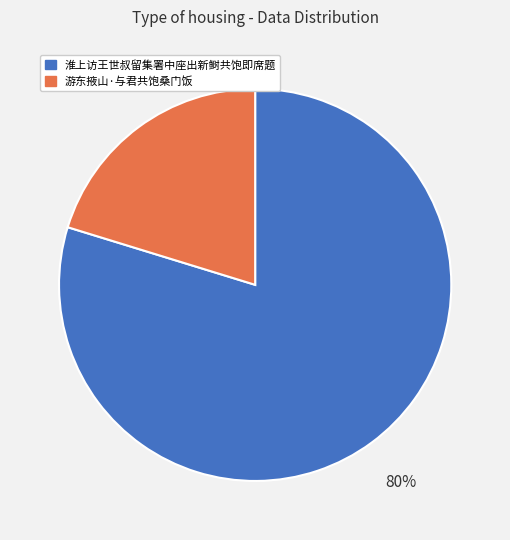

What percentage is the 游东掖山·与君共饱桑门饭 slice, to the nearest percent?

20%